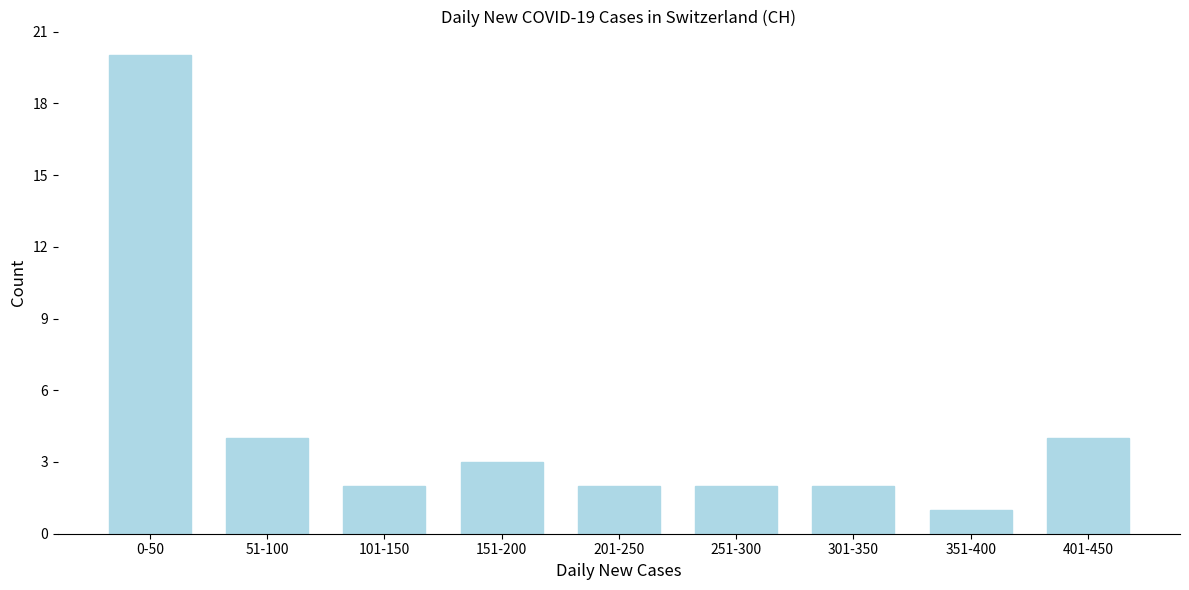

Reading left to right, what are all the values shown in this chart?

20	4	2	3	2	2	2	1	4